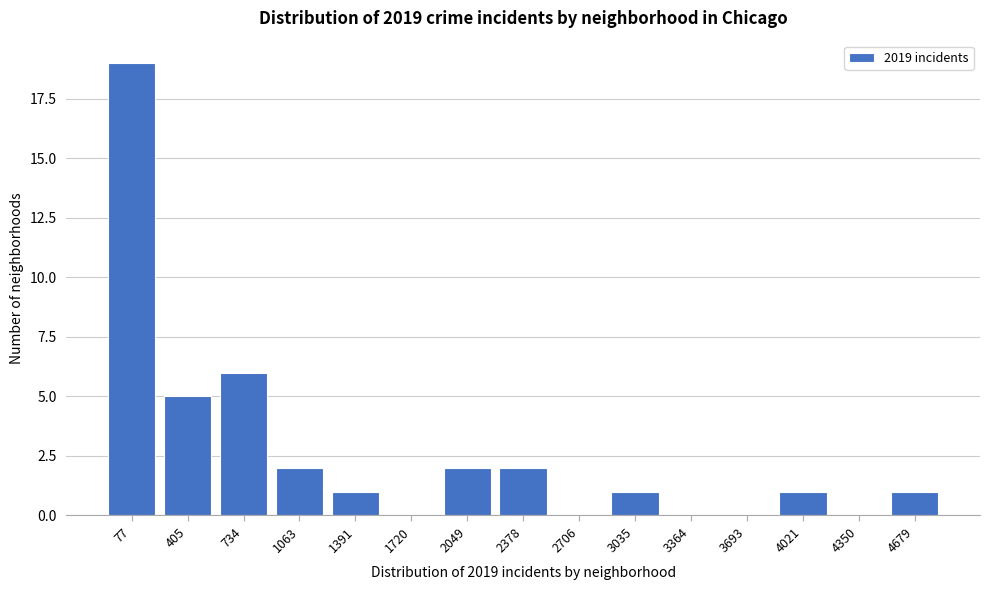

Reading left to right, extract all data points from this chart.

77=19	405=5	734=6	1063=2	1391=1	1720=0	2049=2	2378=2	2706=0	3035=1	3364=0	3693=0	4021=1	4350=0	4679=1